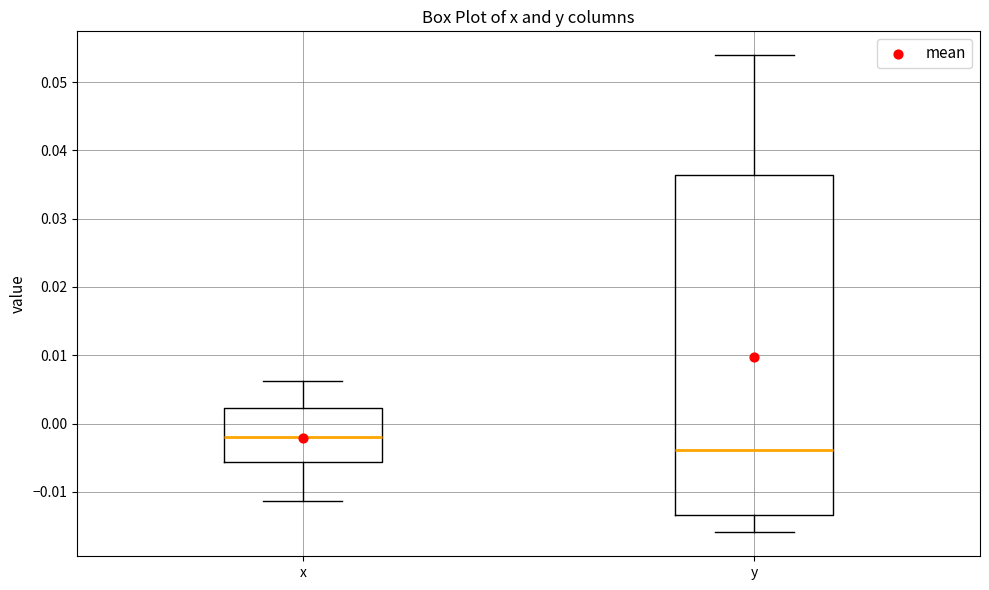

Reading left to right, read every box against the y-axis: the position of its median line, the range the box covers, and the ends of its whiskers. The values are not printed on the chart, so give them approximately, as read against the axis.

x: median -0.002, box -0.006 to 0.002, whiskers -0.011 to 0.006
y: median -0.004, box -0.013 to 0.036, whiskers -0.016 to 0.054